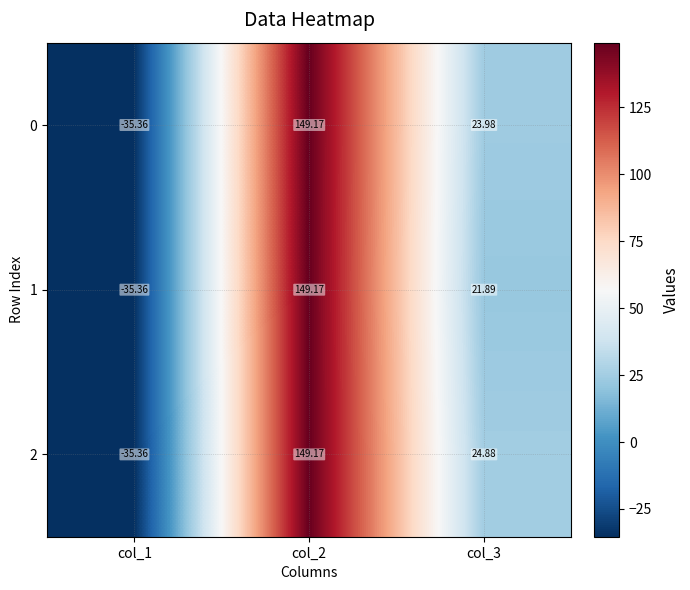

Is the value of 0 at col_3 greater than the value of 1 at col_3?

Yes